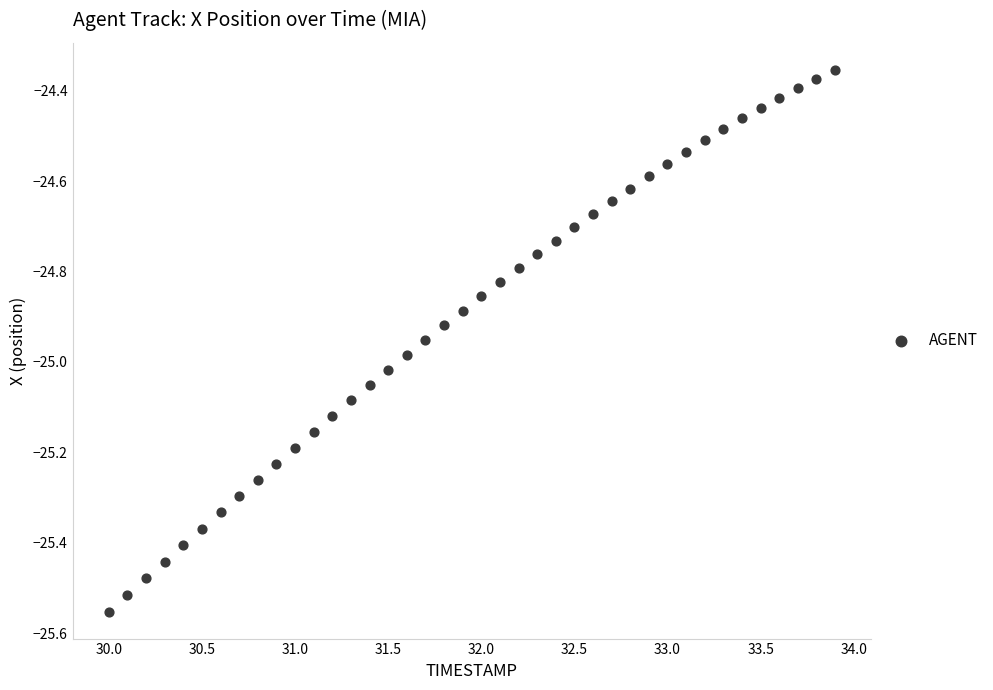

What is the range of X values (max minus min)?

3.9